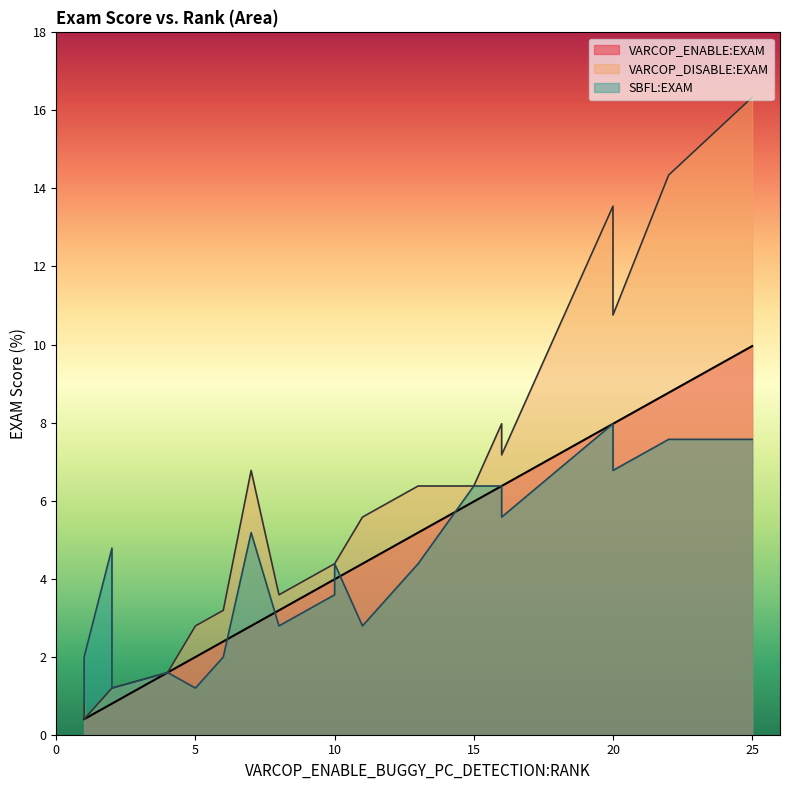

How many distinct data groups are displayed?

3